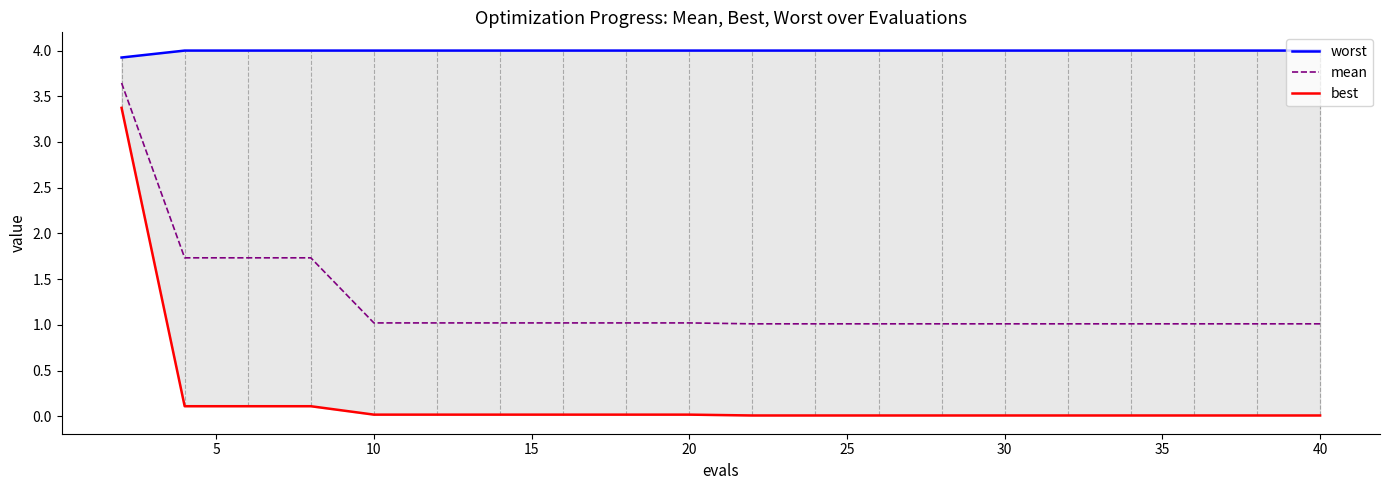

Is the value of best at 5 greater than the value of worst at 35?

No